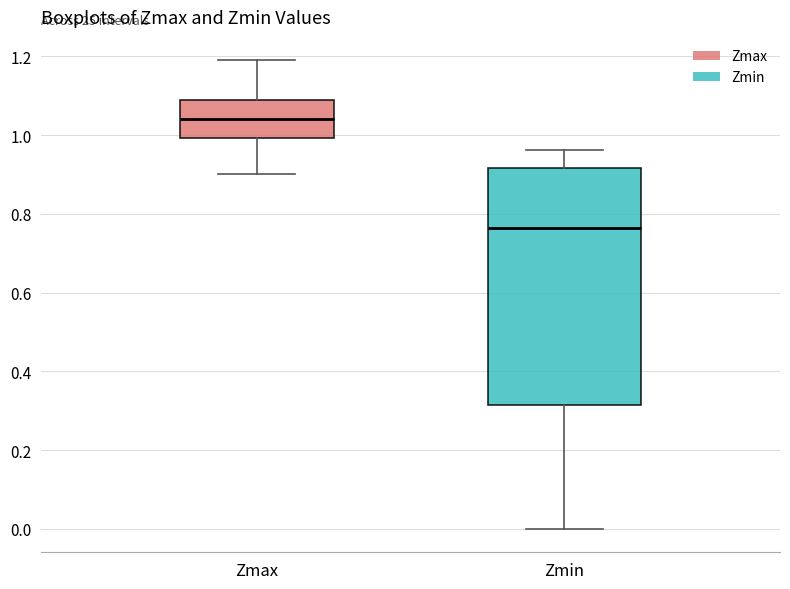

Where does the lower whisker of the box for Zmin end on the y-axis? The values are not printed on the chart, so give them approximately, as read against the axis.

0.00